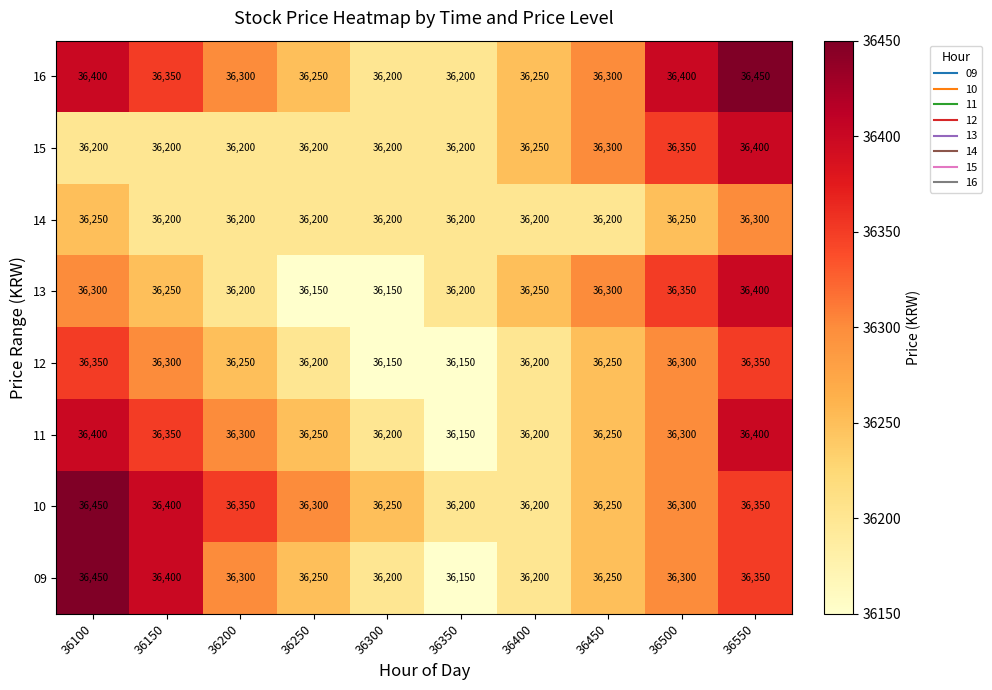

At which label does 16 first exceed 36300?

36100